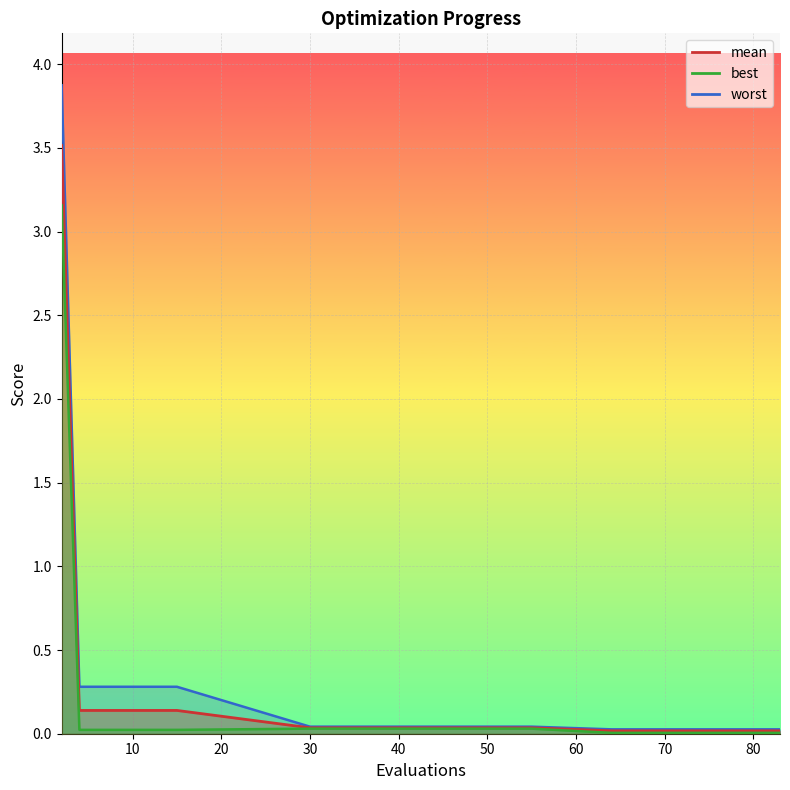

What is the average value of the mean series?

0.2